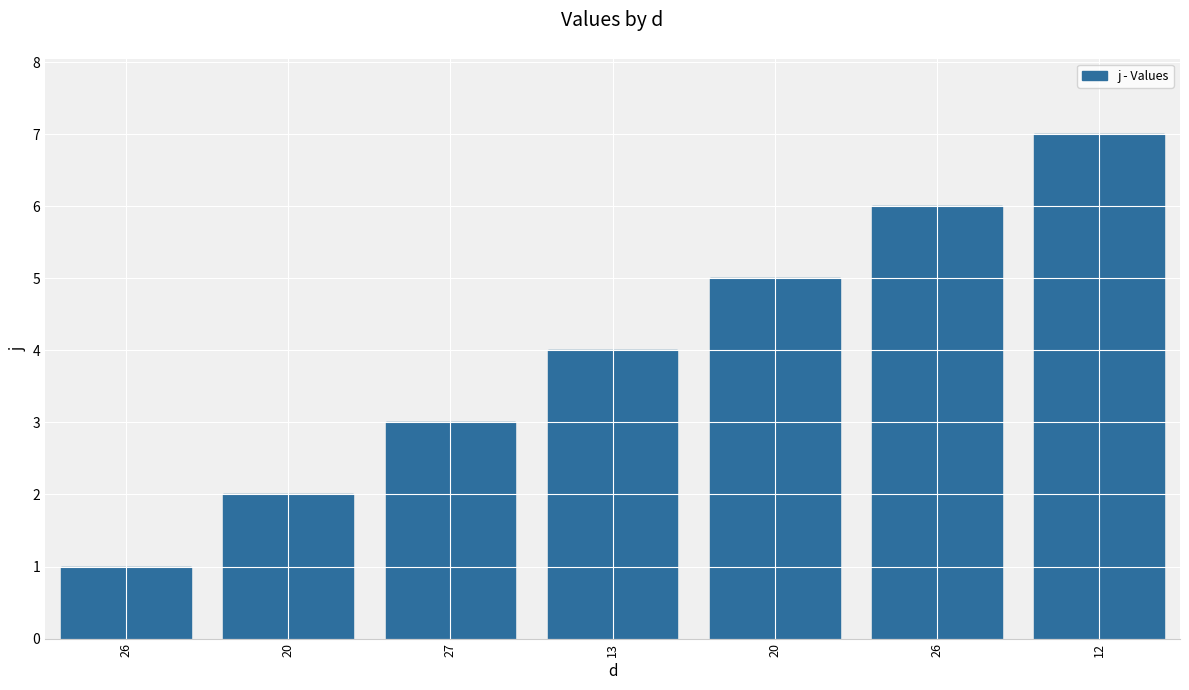

What is the change in value from 20 to 12?

+5